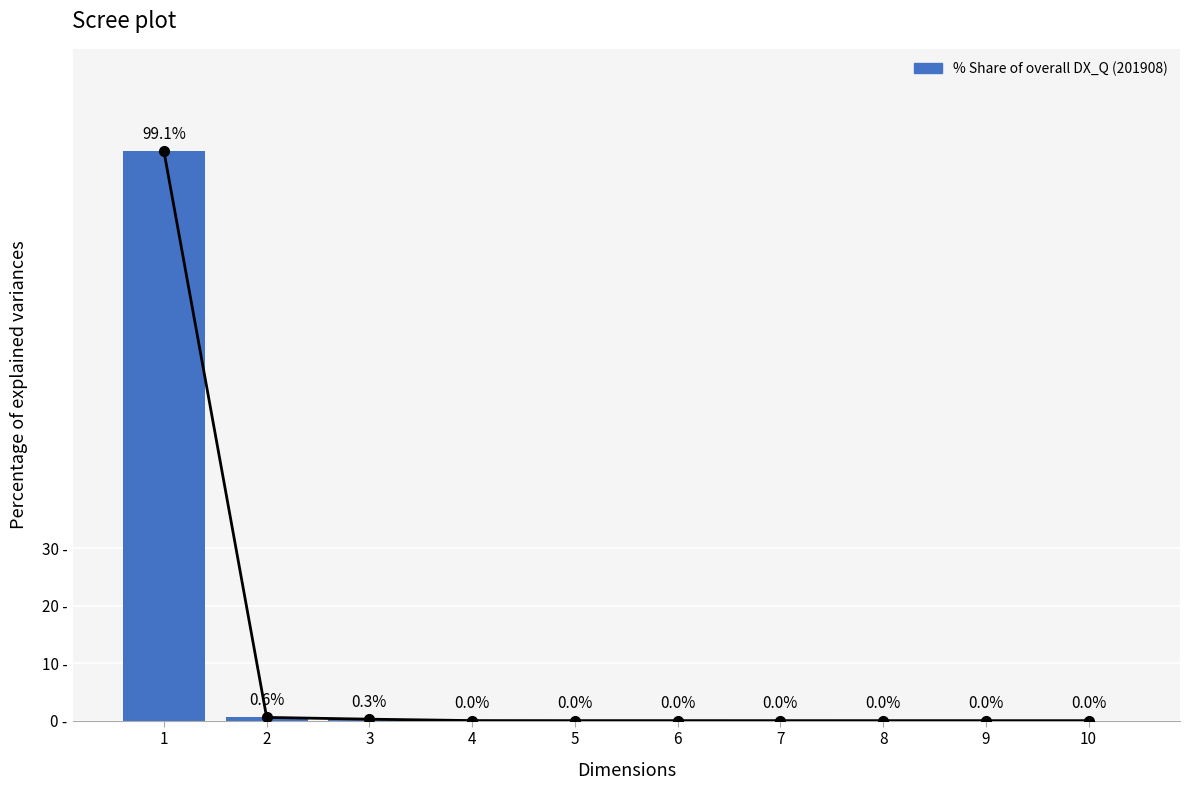

Is it true that the value at 9 is 0.0?

False